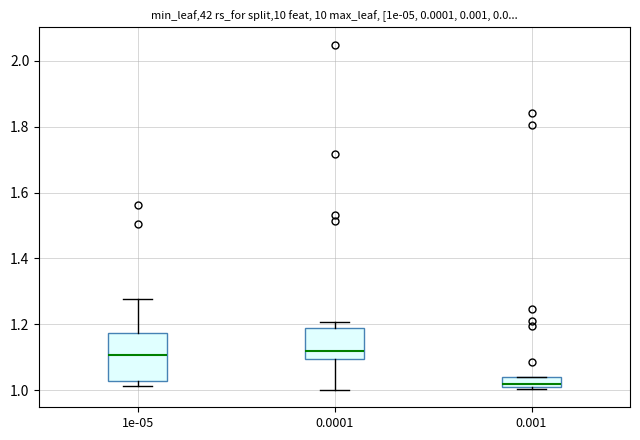

Where is the upper edge of the box at x = 0.0001 on the y-axis? The values are not printed on the chart, so give them approximately, as read against the axis.

1.18